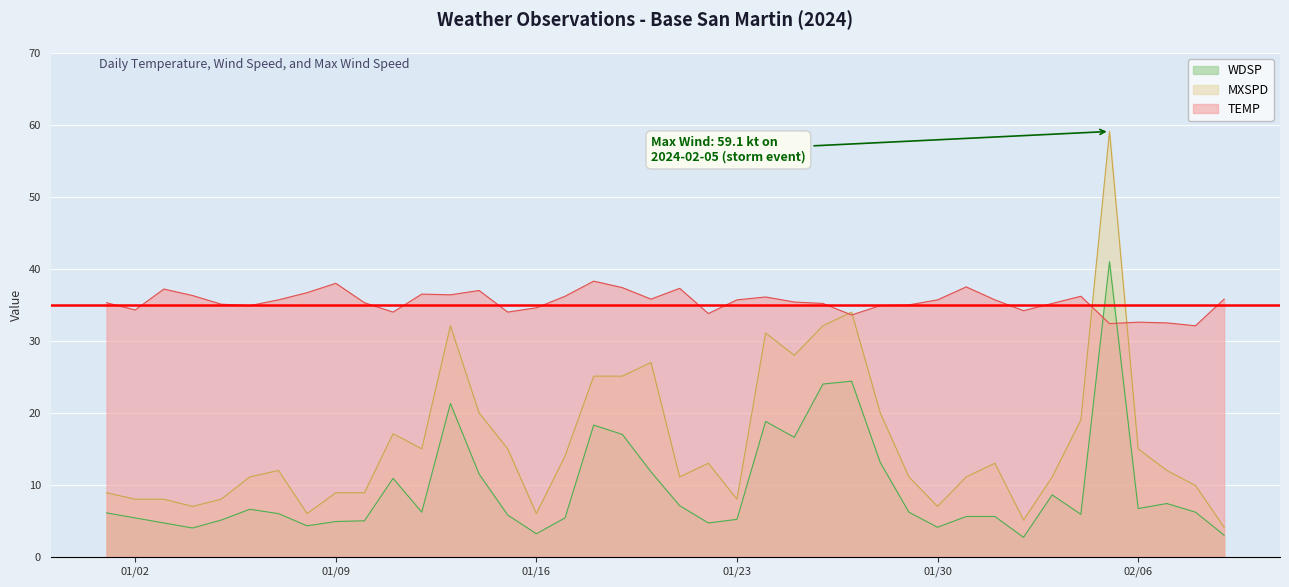

Does the chart display data point markers on the line(s)?

No